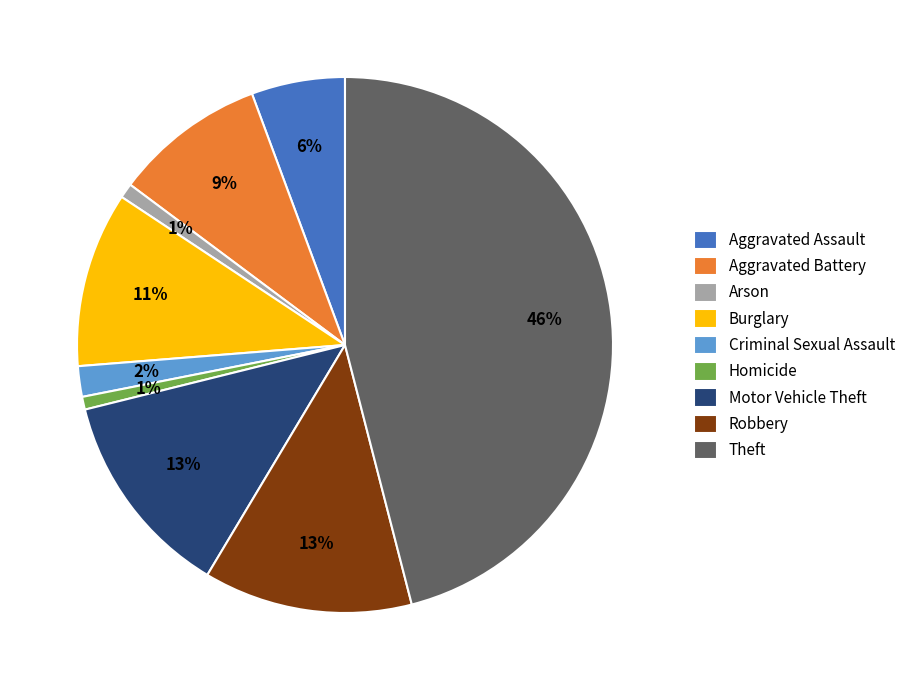

Is Theft the majority of the pie?

No